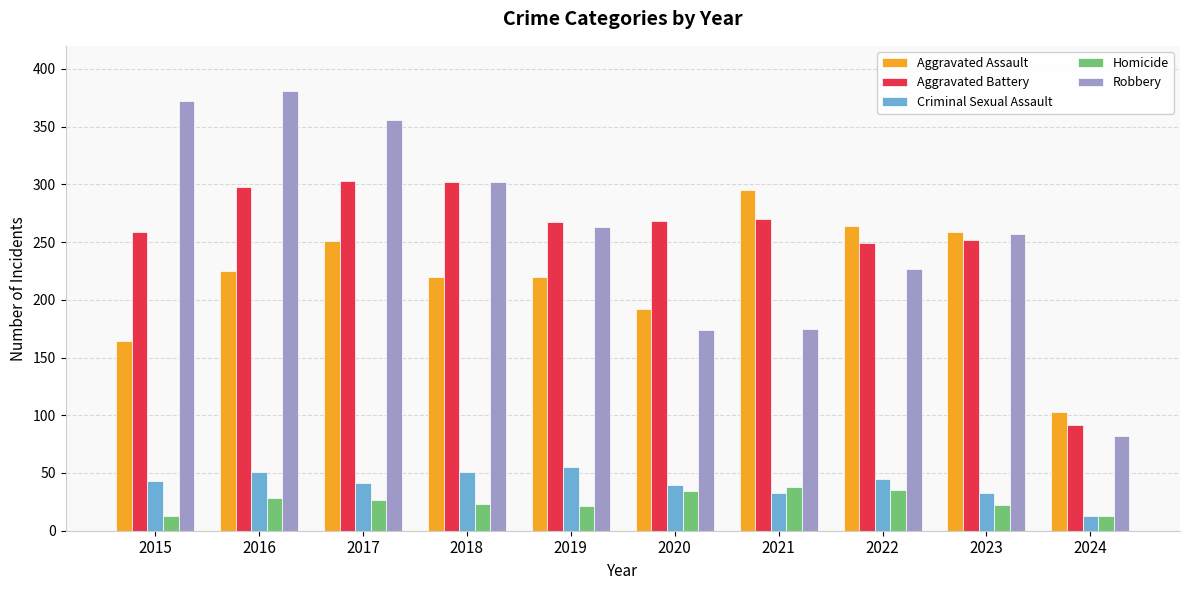

At how many categories does at least one series exceed 236?

9